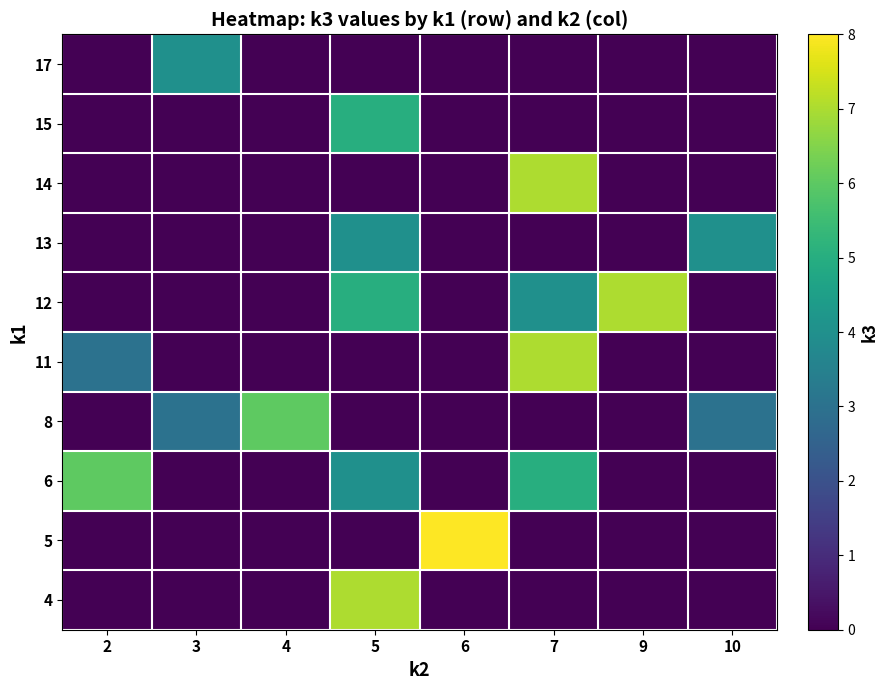

How many data points does each series have?

8